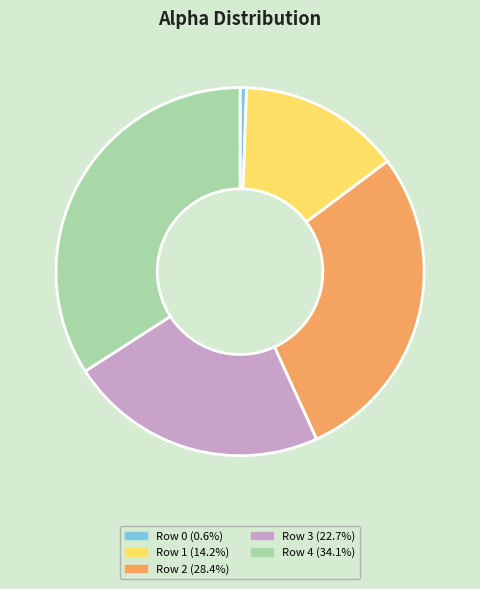

Is there any slice that represents more than half of the pie?

No